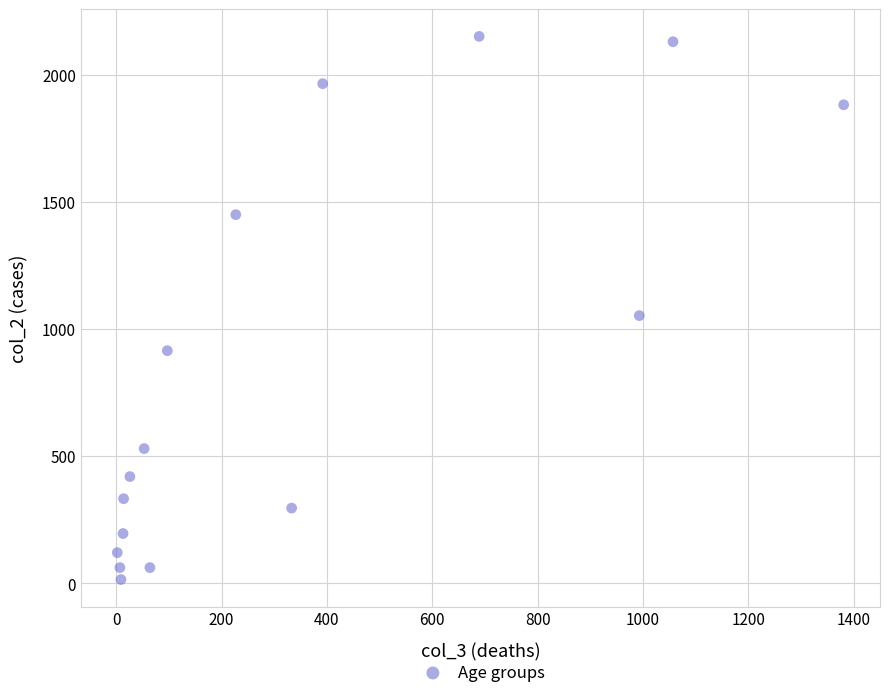

What is the range of X values (max minus min)?

1379